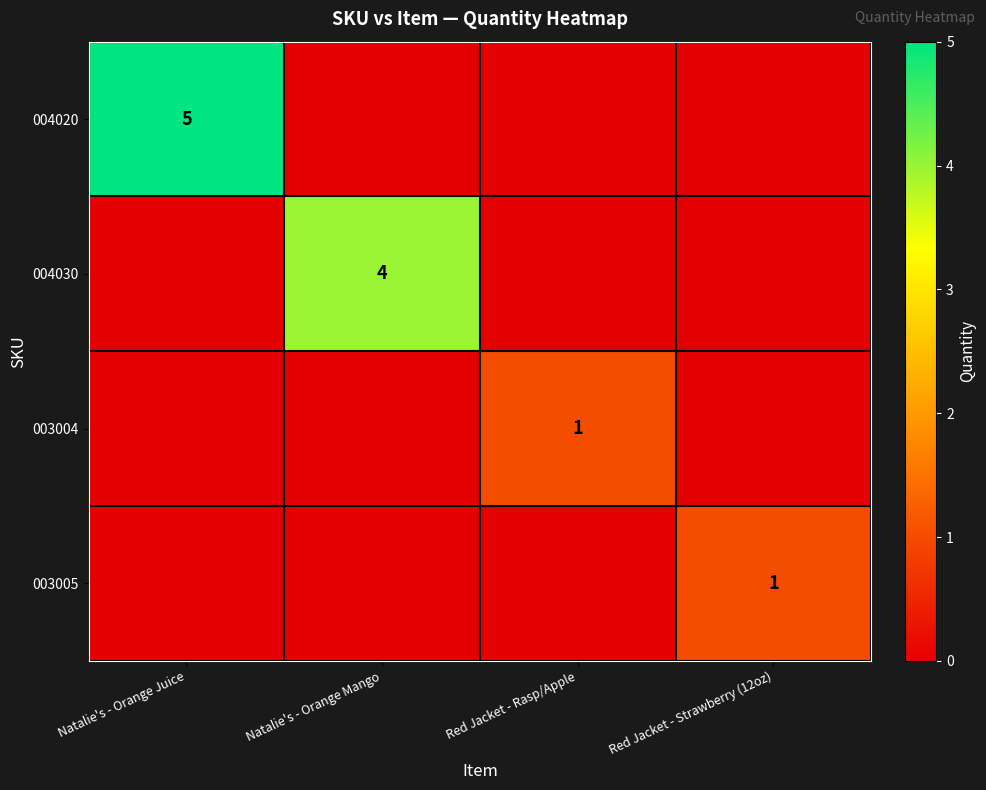

The 004020 series shows 5 at Natalie's - Orange Juice. True or false?

True